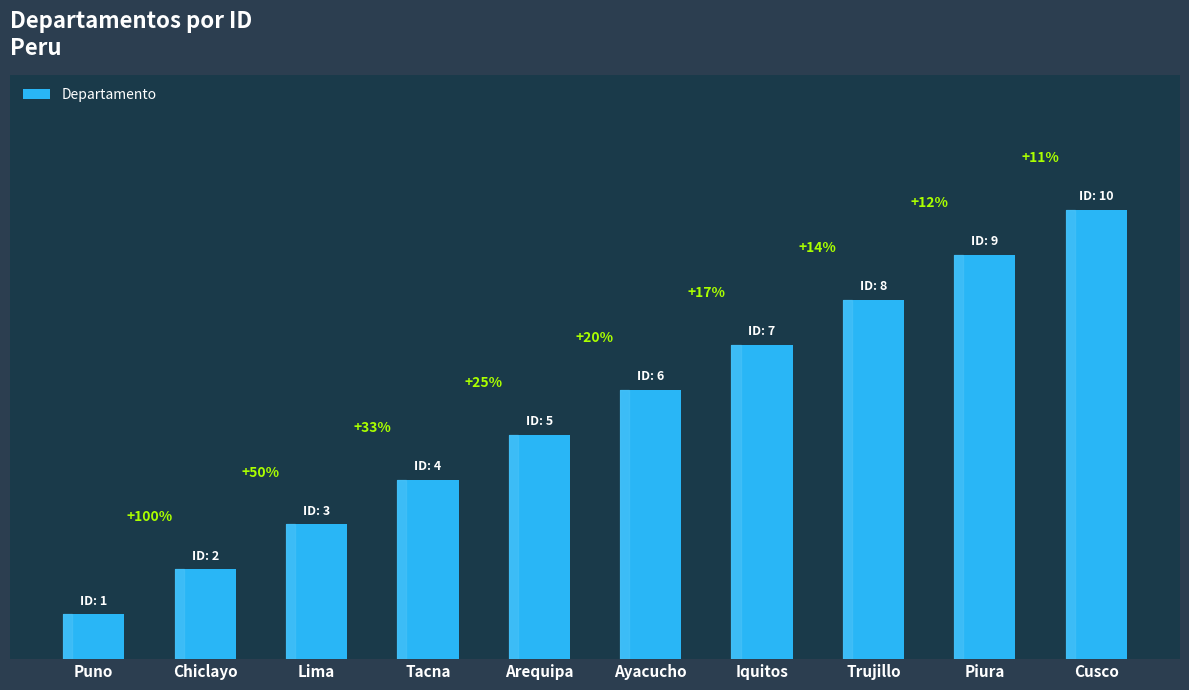

Does the chart contain stacked bars?

No